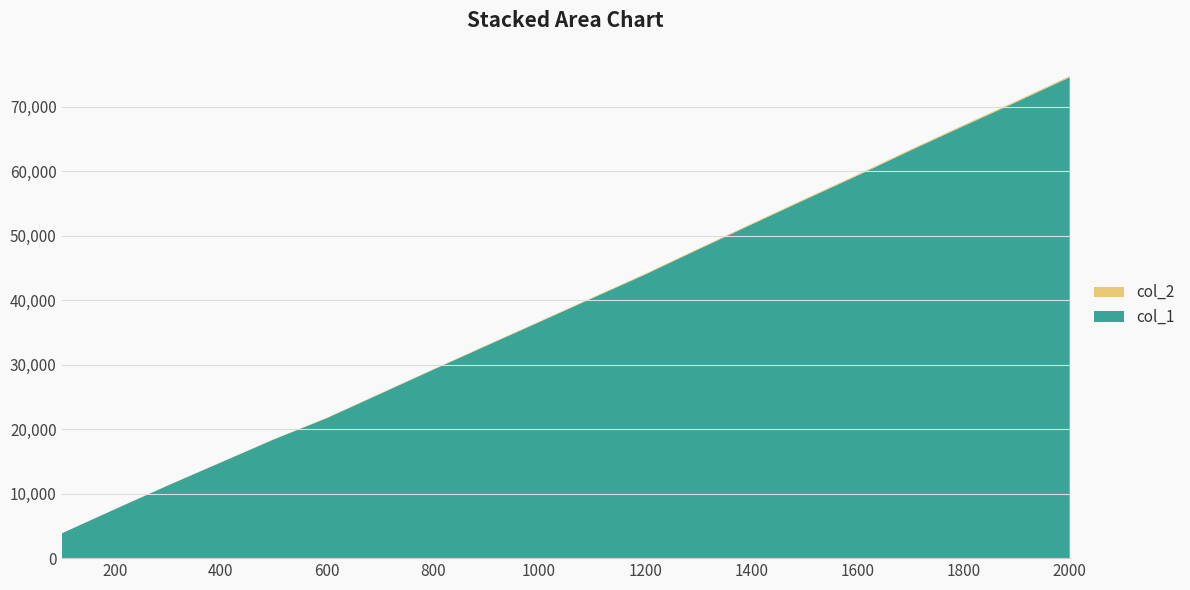

Reading left to right, list all the values displayed in this chart.

col_1: 3830	7563	11251	14829	18402	21711	25451	29201	32900	36585	40288	43969	47859	51704	55524	59295	63197	66976	70713	74532
col_2: 8	20	27	36	45	56	64	73	85	93	103	113	122	133	141	152	160	170	179	187